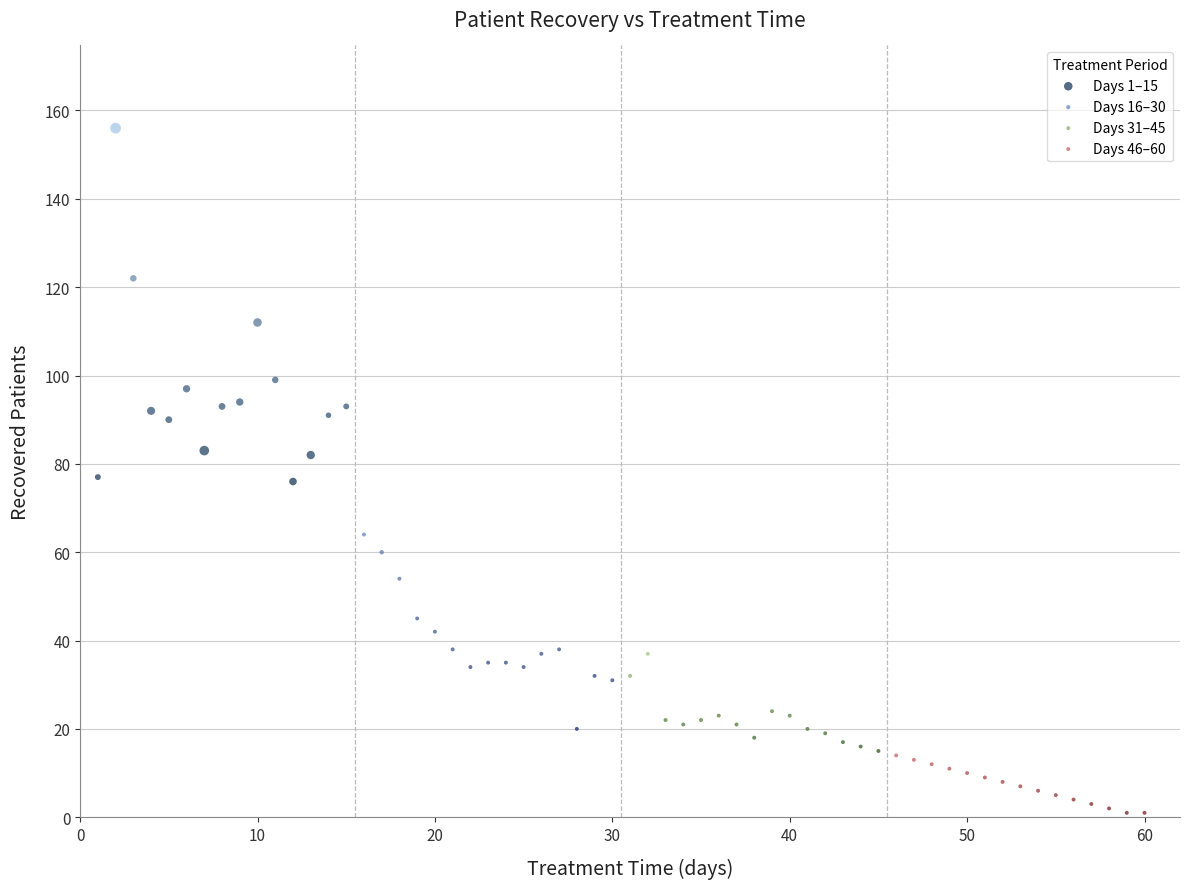

Which series contains the highest Y value?

Days 1–15